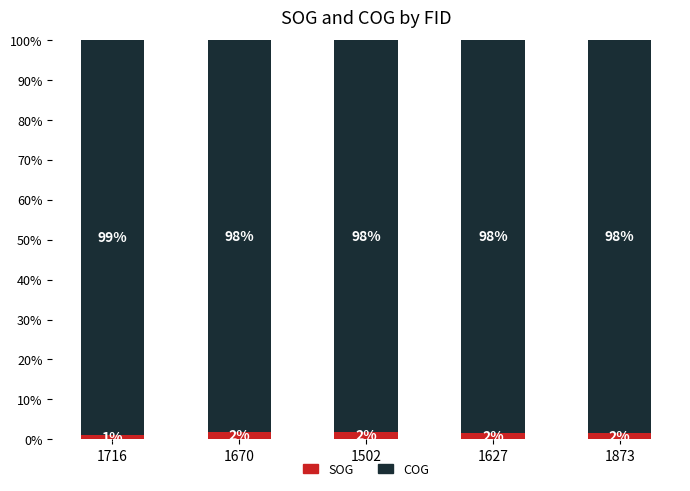

What is the total value across all series at 1502?

100.0